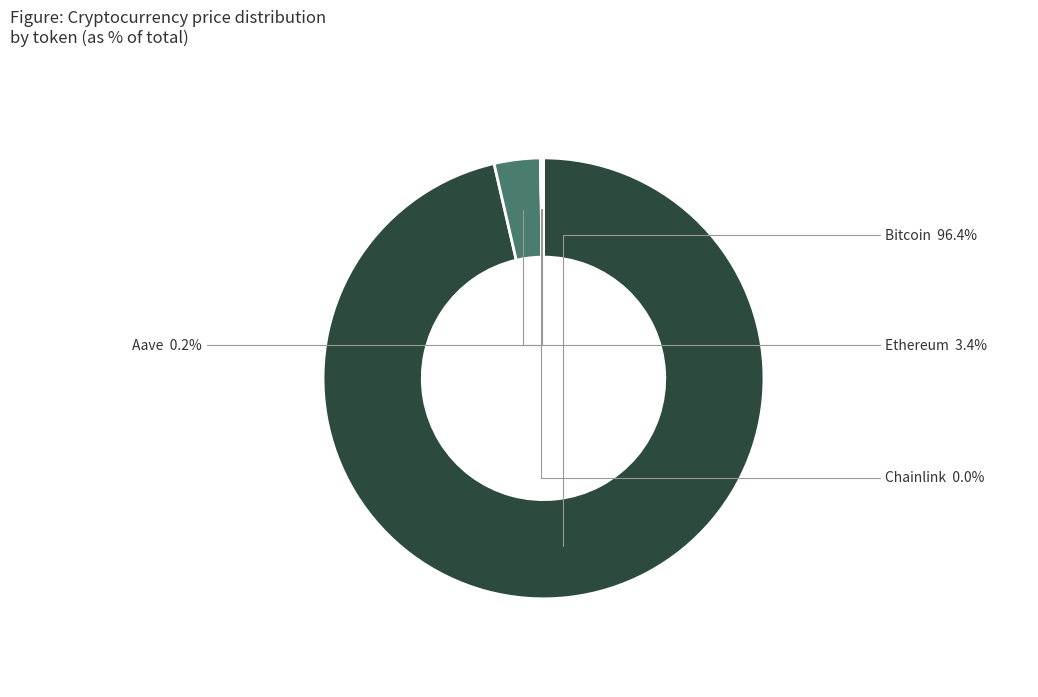

What is the ratio of the value at Bitcoin to the value at Ethereum?

28.4